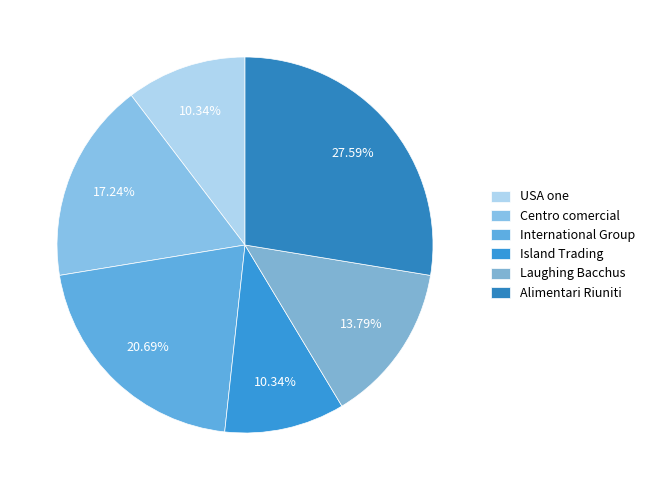

To the nearest percent, what is the difference between the largest and smallest slice percentages?

17%